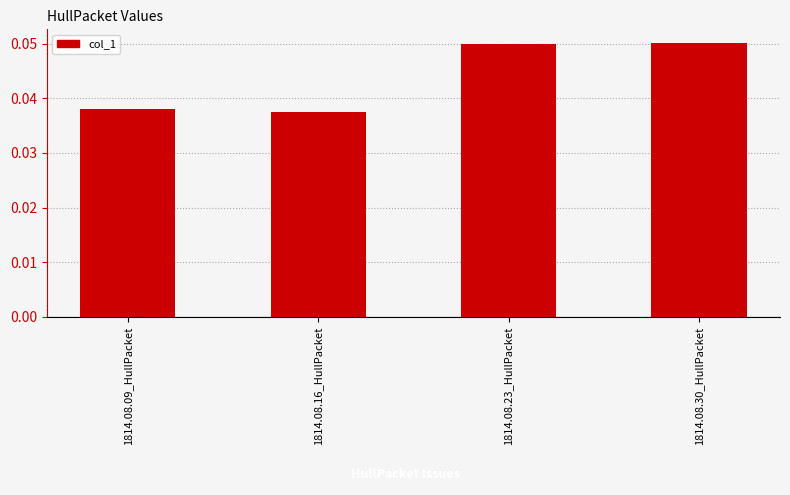

What is the label of the 3rd bar from the left?

1814.08.23_HullPacket